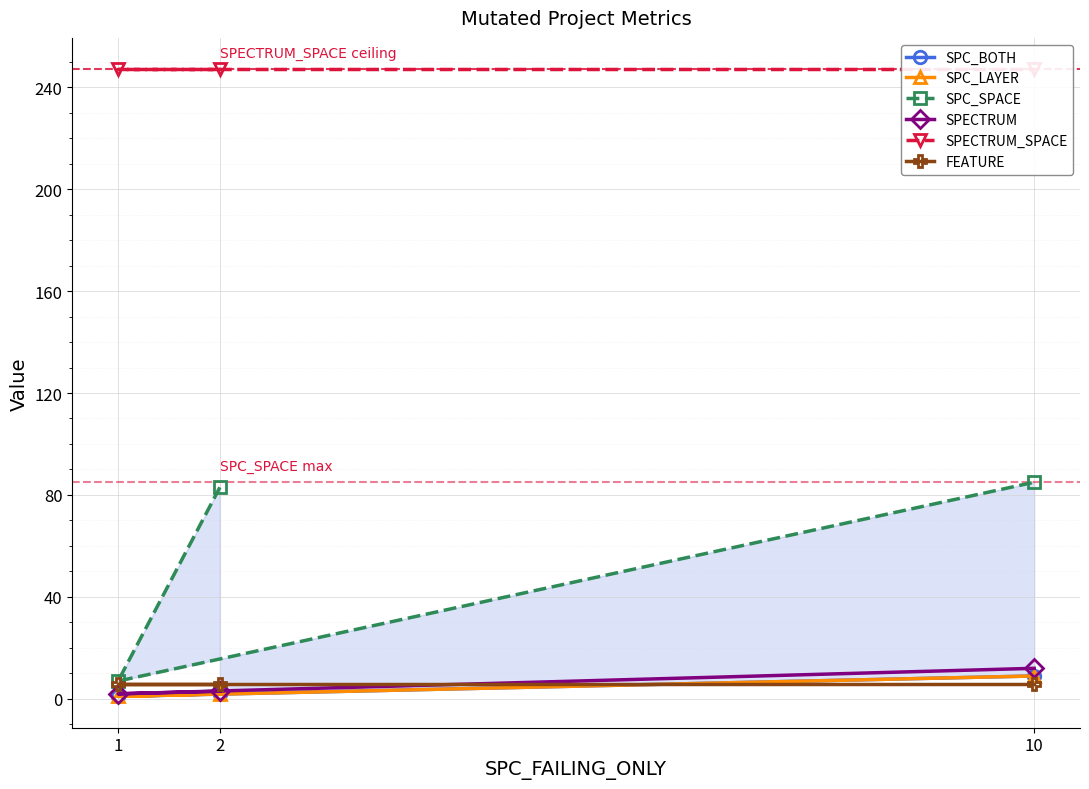

What is the total value across all series at 2?

343